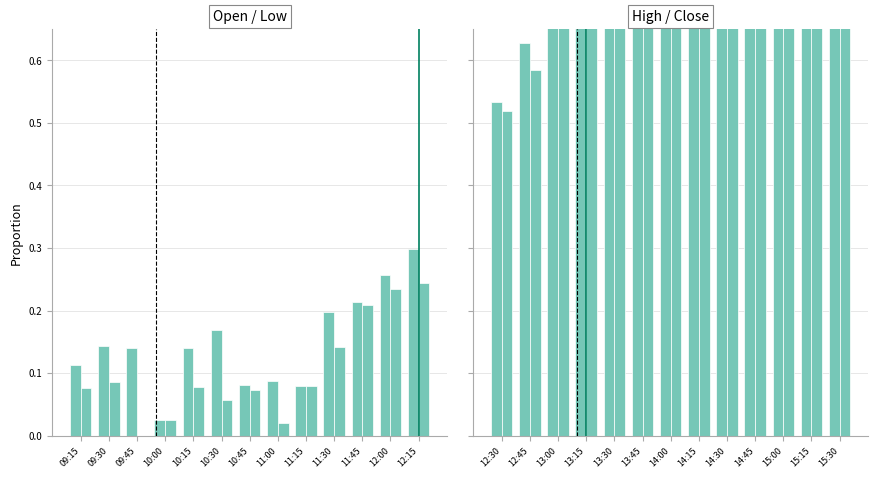

Reading right to left, transcribe all the data shown in this chart.

Open: 0.3	0.3	0.2	0.2	0.1	0.1	0.1	0.2	0.1	0.0	0.1	0.1	0.1
Low: 0.2	0.2	0.2	0.1	0.1	0.0	0.1	0.1	0.1	0.0	0.0	0.1	0.1
High: 0.9	0.9	0.9	0.9	0.9	0.8	0.9	0.9	1.0	1.0	0.9	0.6	0.5
Close: 0.9	0.8	0.9	0.8	0.8	0.8	0.7	0.8	0.8	0.9	0.9	0.6	0.5